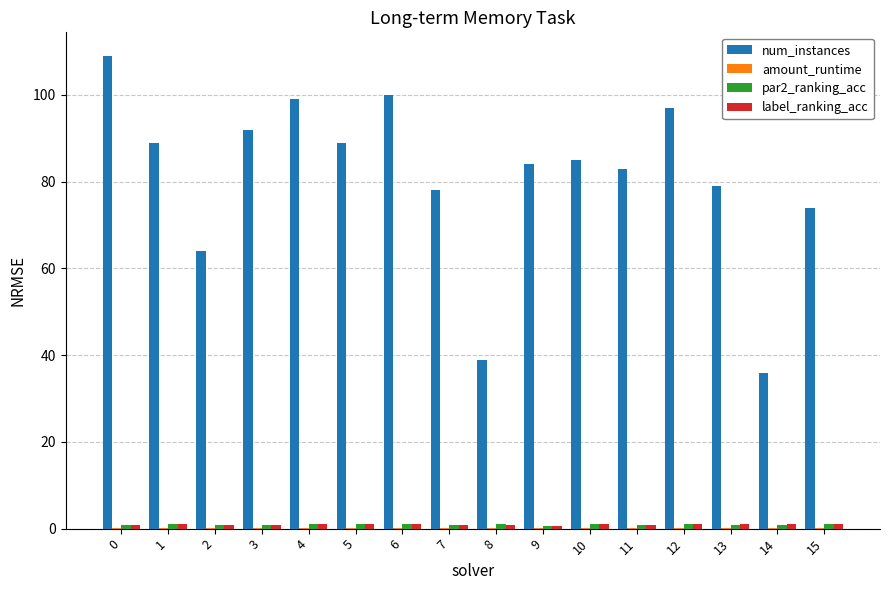

Is it true that num_instances equals 79.0 at 13?

True